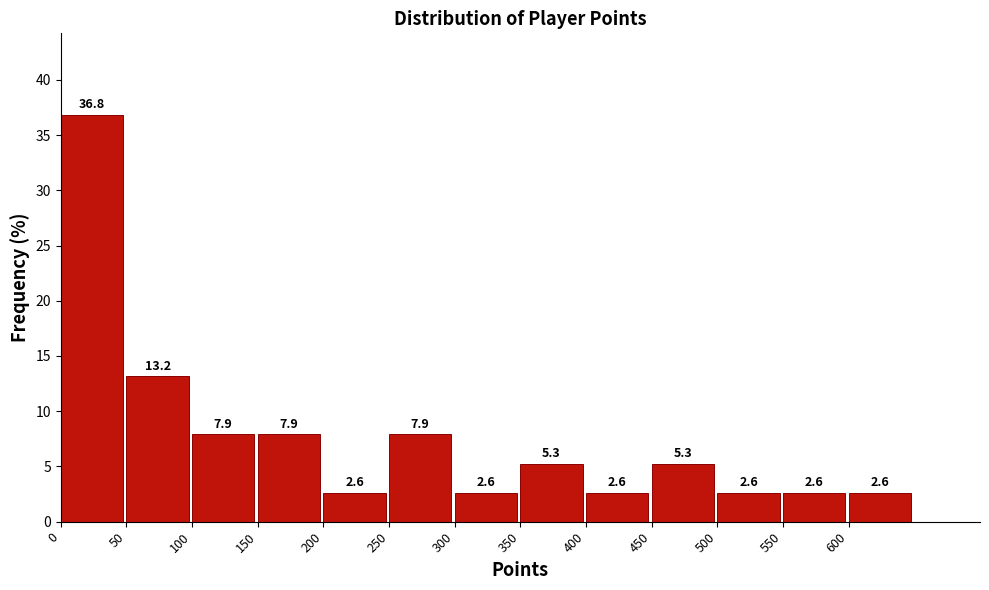

Reading left to right, transcribe this chart: for each bar, give the range it covers on the x-axis and its height.

0 to 50: 36.8
50 to 100: 13.2
100 to 150: 7.9
150 to 200: 7.9
200 to 250: 2.6
250 to 300: 7.9
300 to 350: 2.6
350 to 400: 5.3
400 to 450: 2.6
450 to 500: 5.3
500 to 550: 2.6
550 to 600: 2.6
600 to 650: 2.6